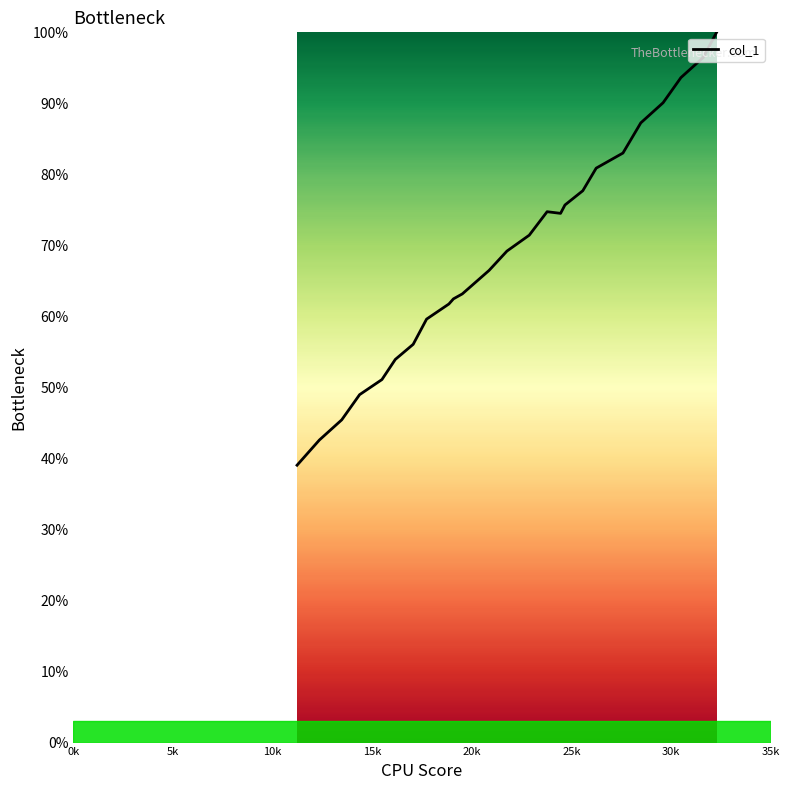

What is the difference between the maximum and minimum values?

60.9